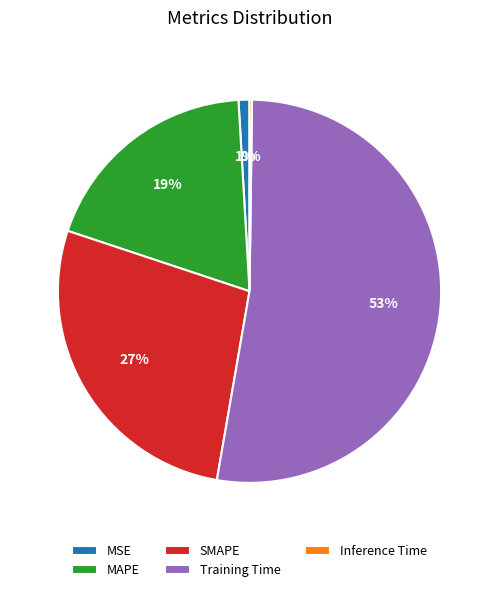

What is the majority slice?

Training Time